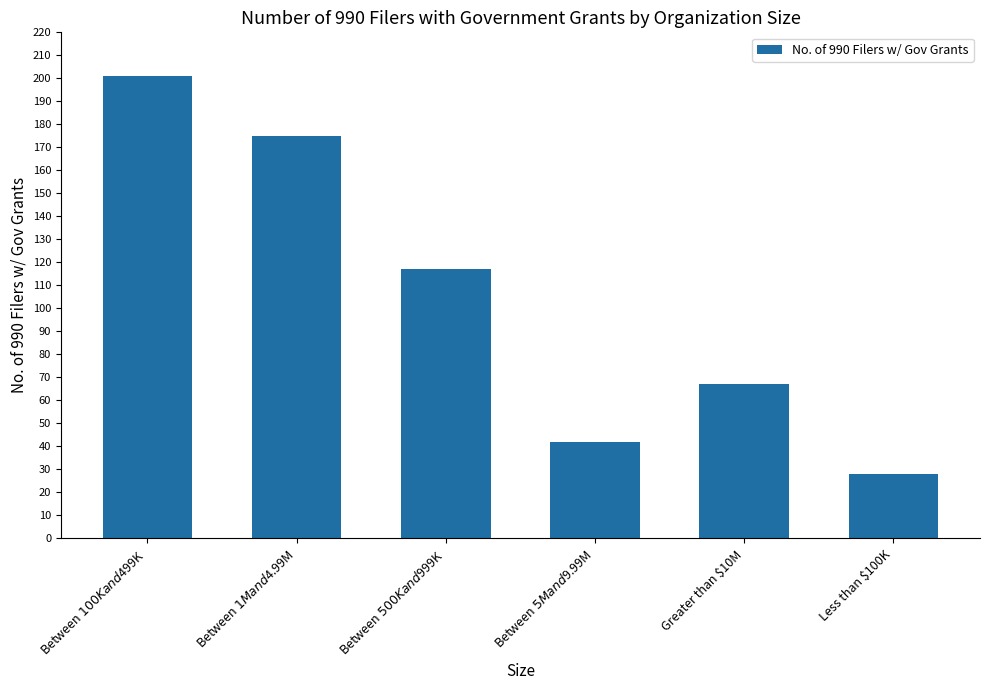

Where is the data nearest to the value 114?

Between $500K and $999K